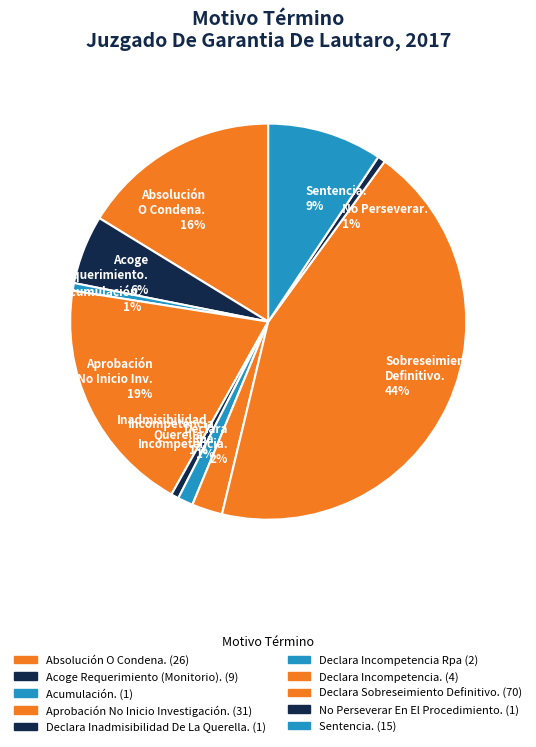

To the nearest percent, what percentage of the pie is Acumulación. 1%?

1%